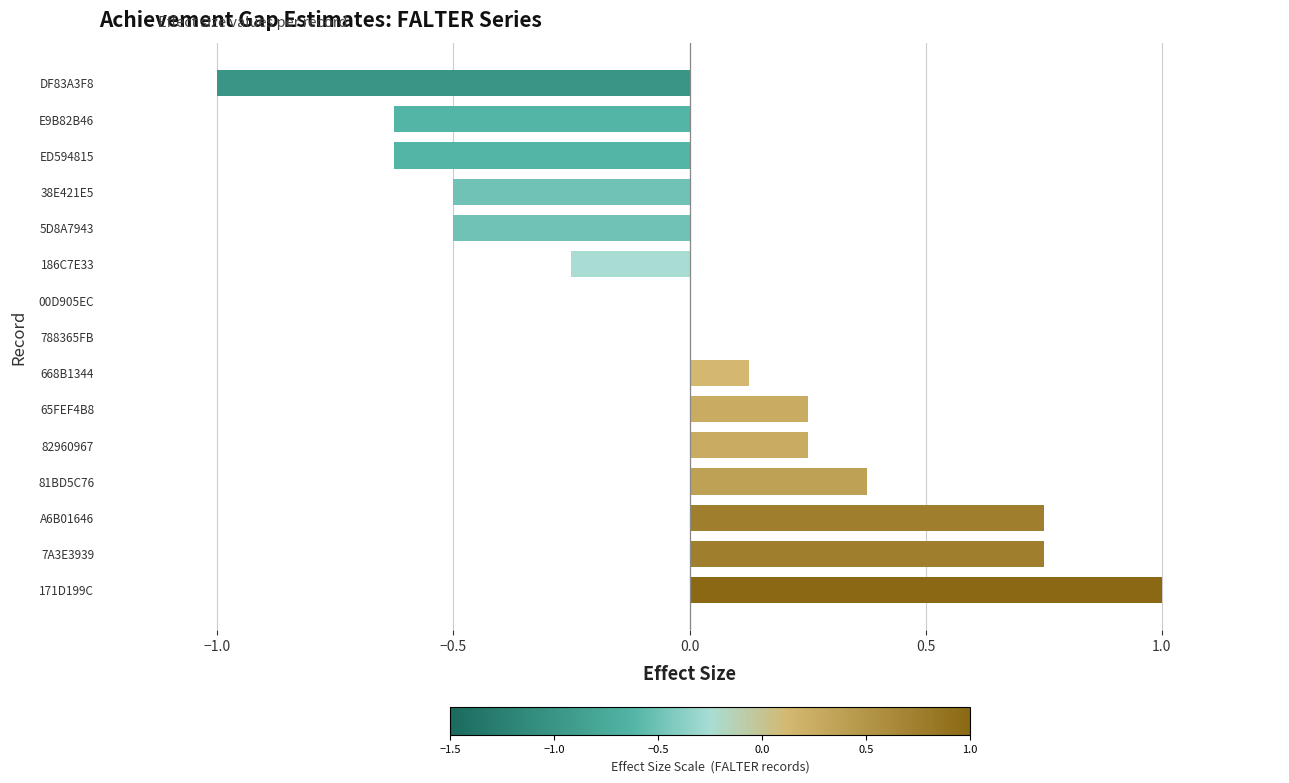

Between 81BD5C76 and 7A3E3939, which is larger?

7A3E3939